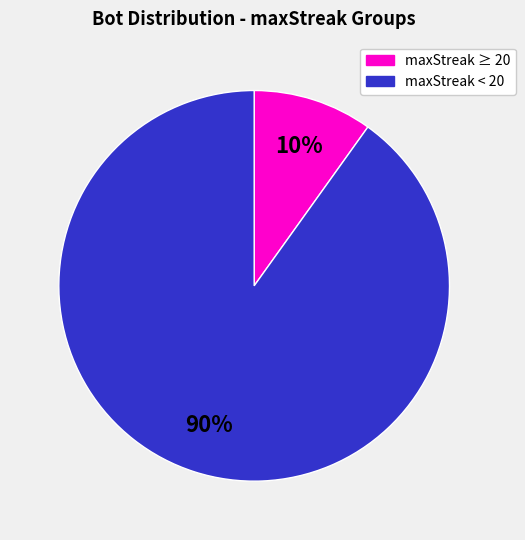

To the nearest percent, what is the average slice percentage?

50%